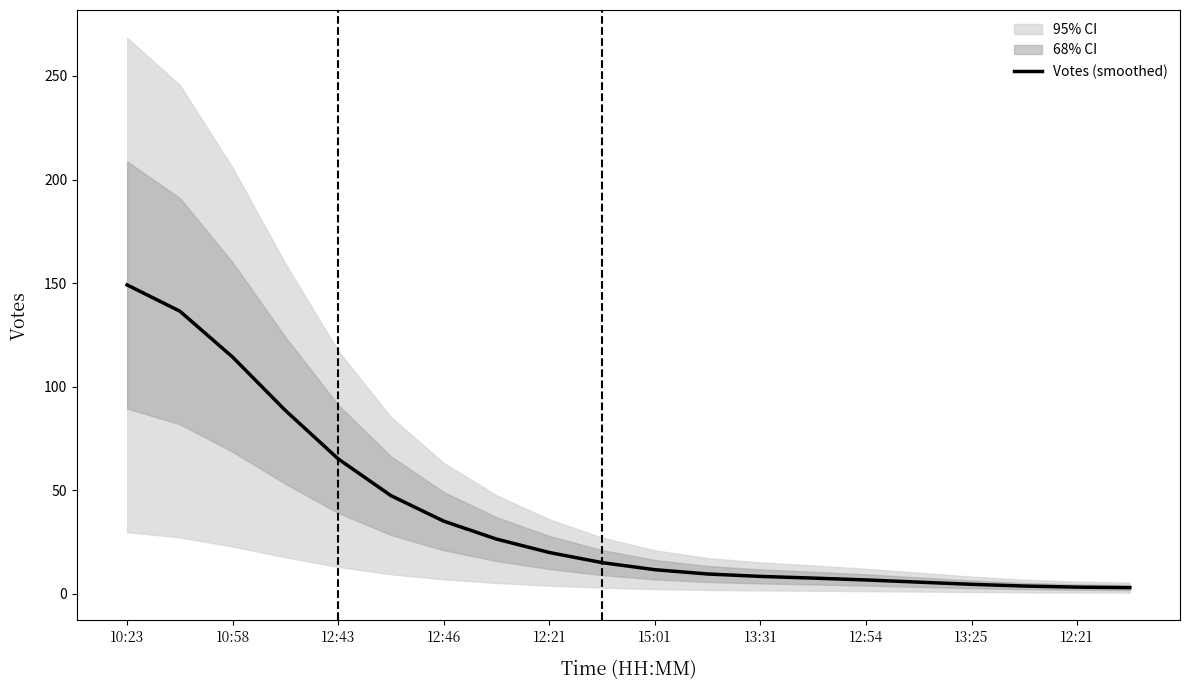

At which label does the data first exceed 15?

10:23